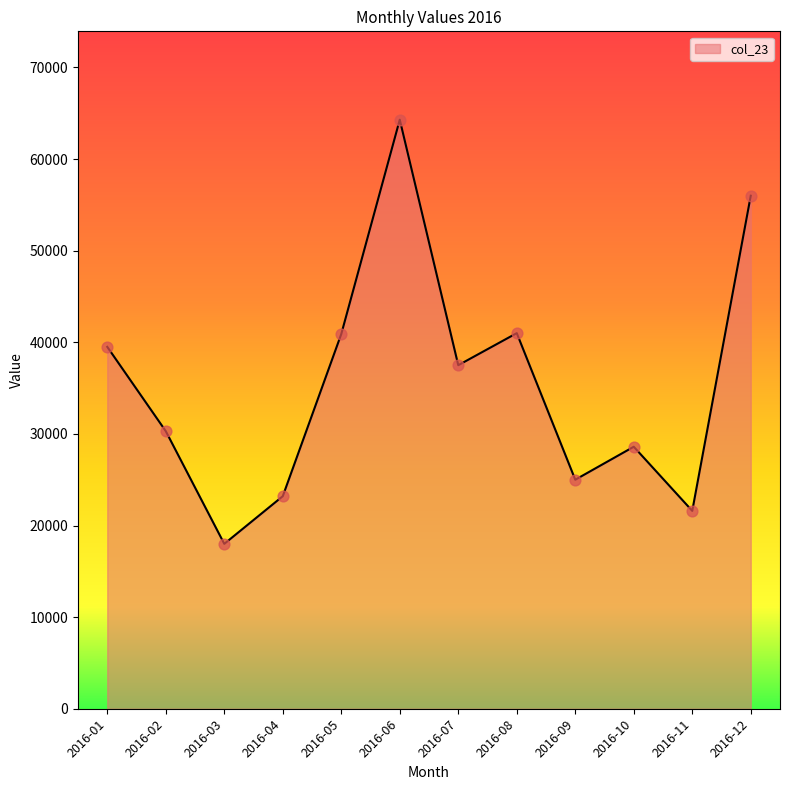

What is the ratio of the value at 2016-08 to the value at 2016-03?

2.3